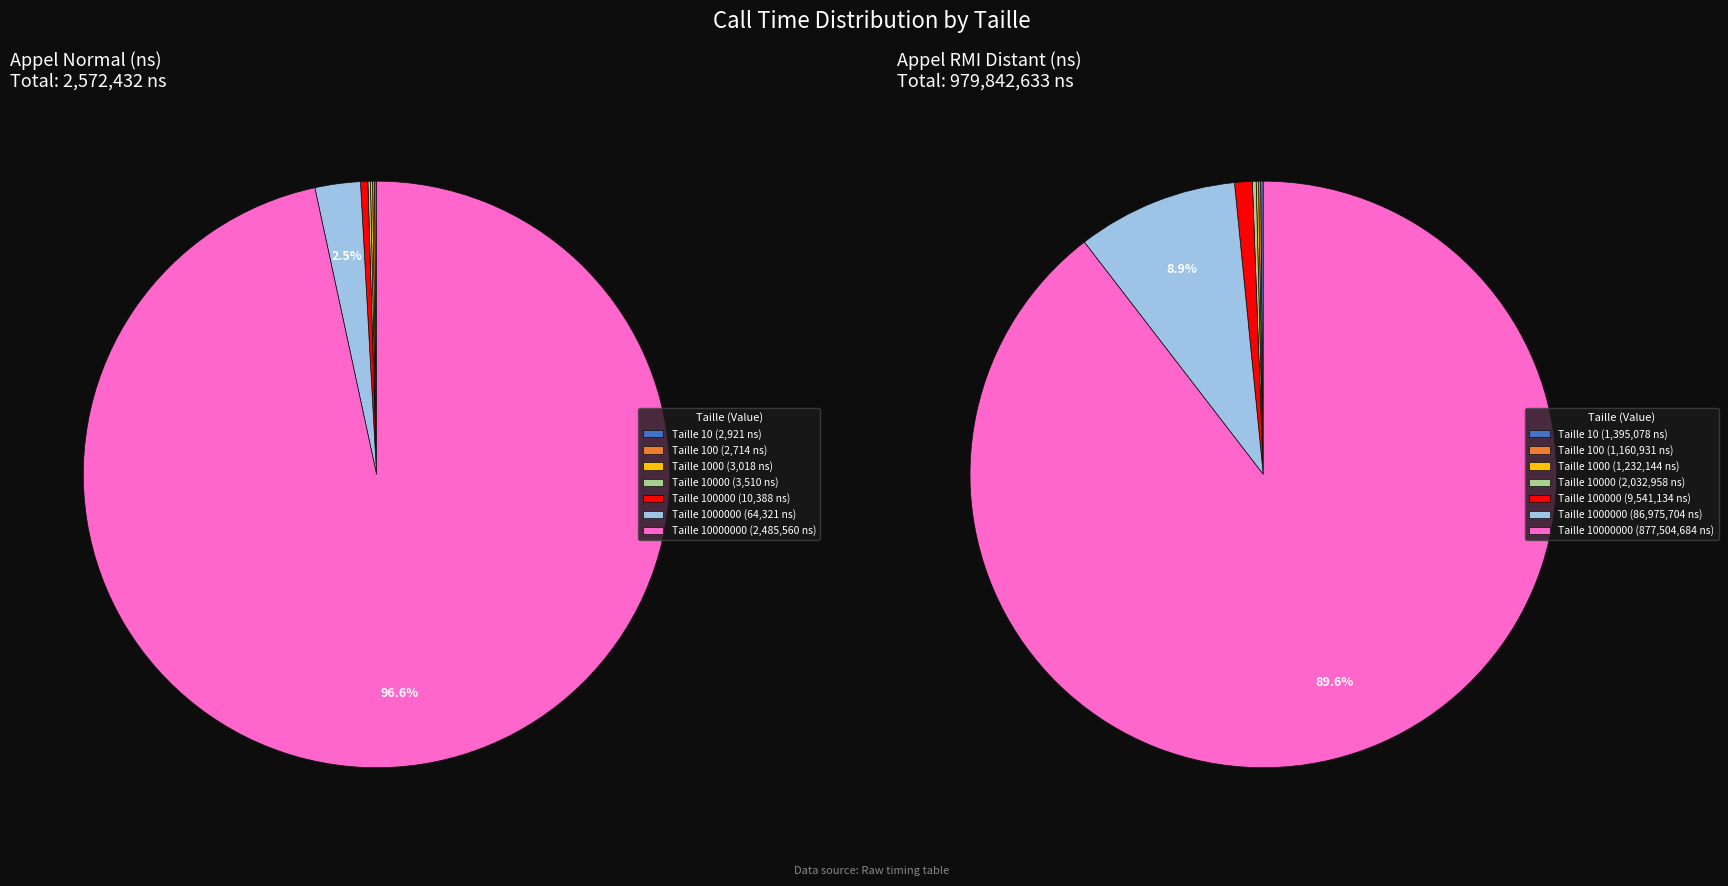

How many segments does this pie chart have?

7